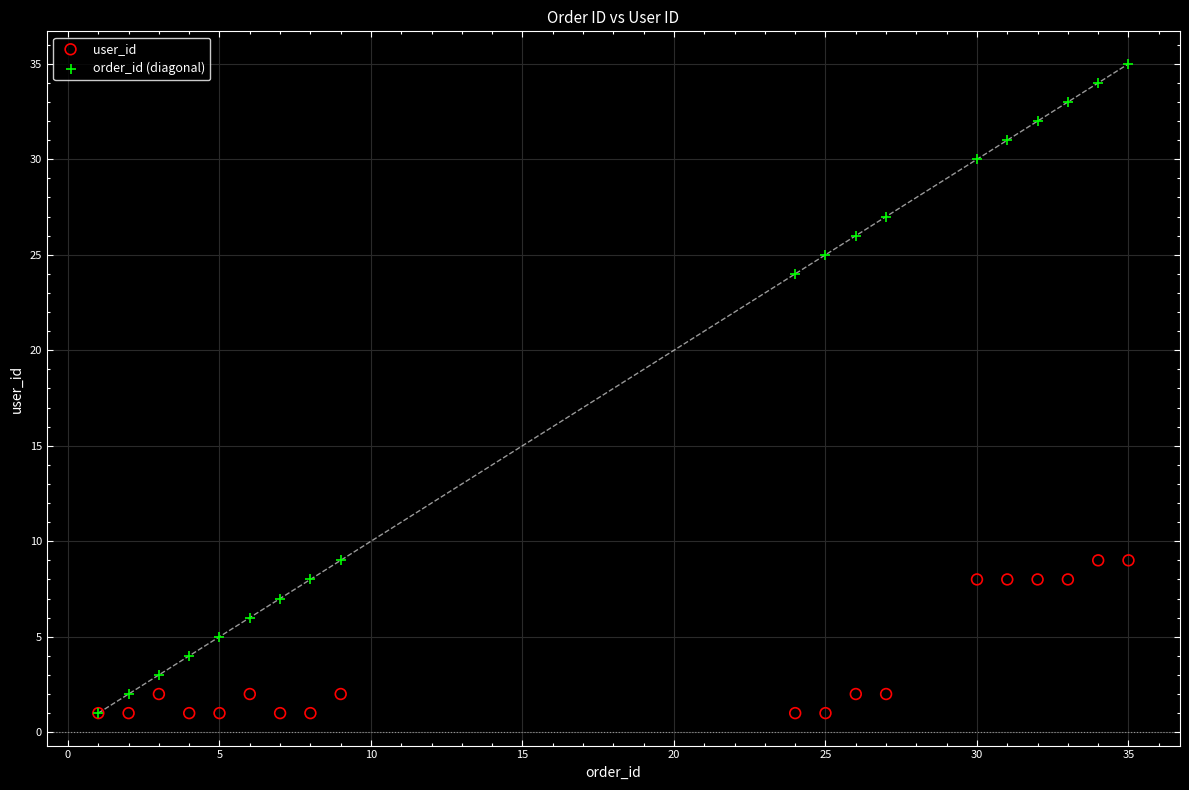

In the order_id (diagonal) series, what Y value is closest to 18?

24